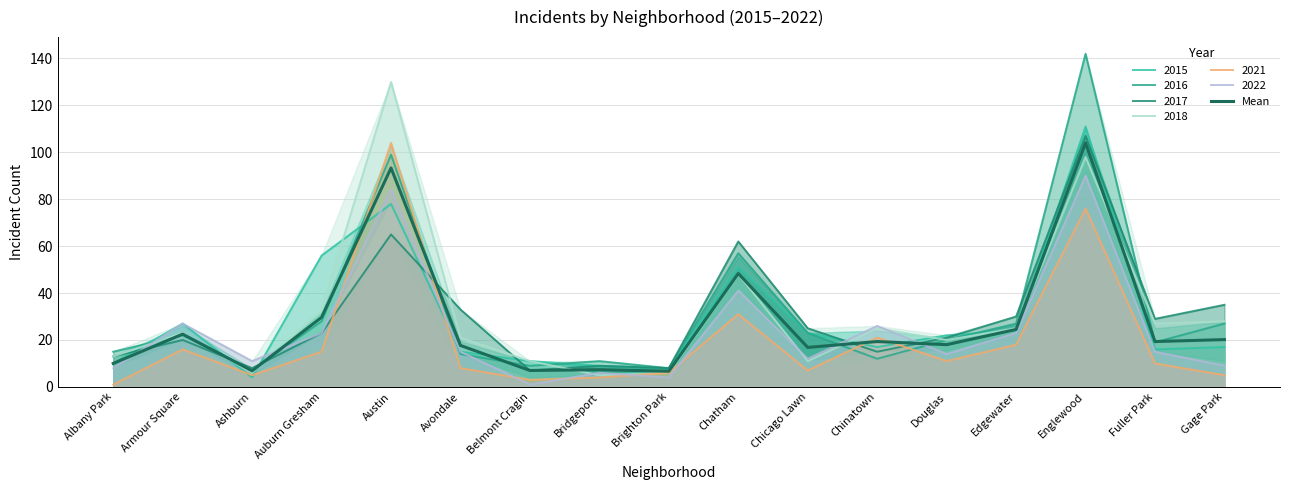

Which has a higher value, Fuller Park or Brighton Park?

Fuller Park